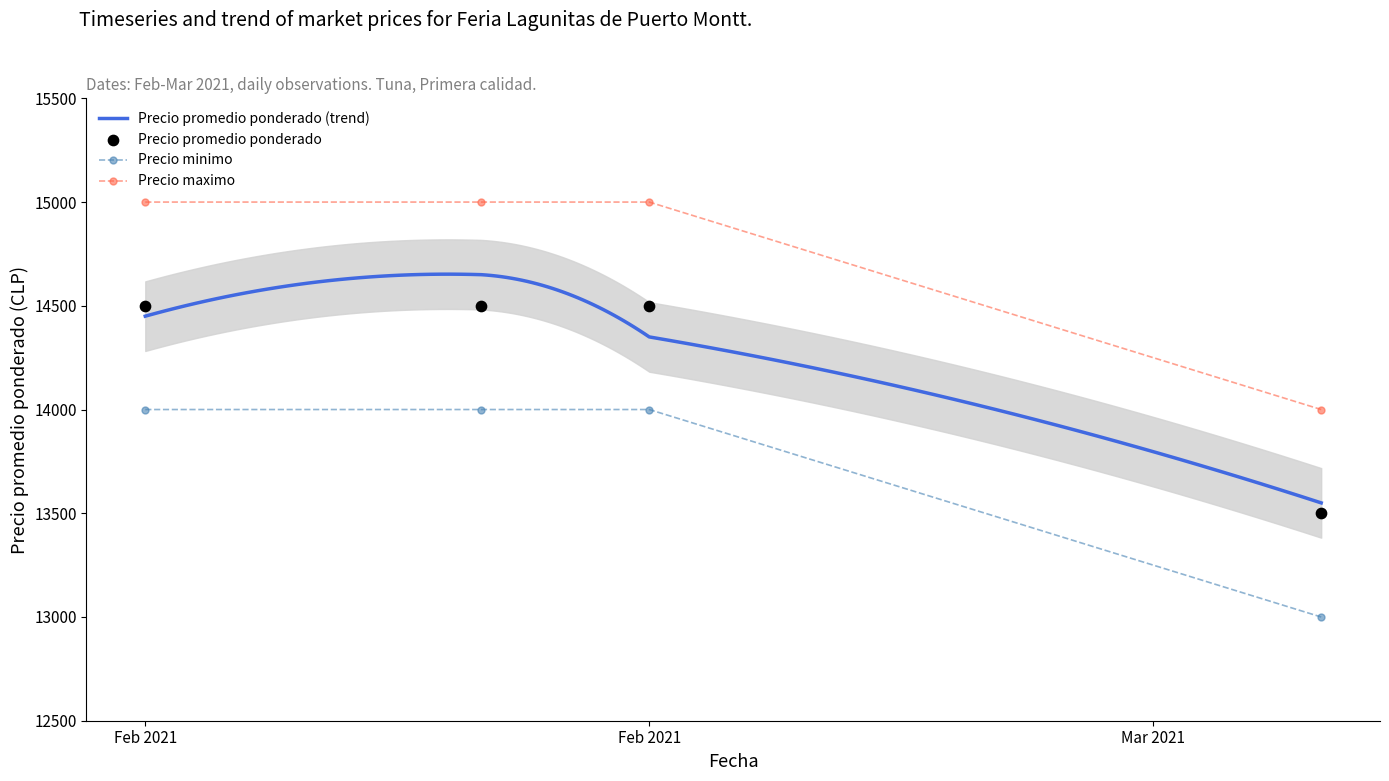

Which series has the largest total across all categories?

Precio maximo